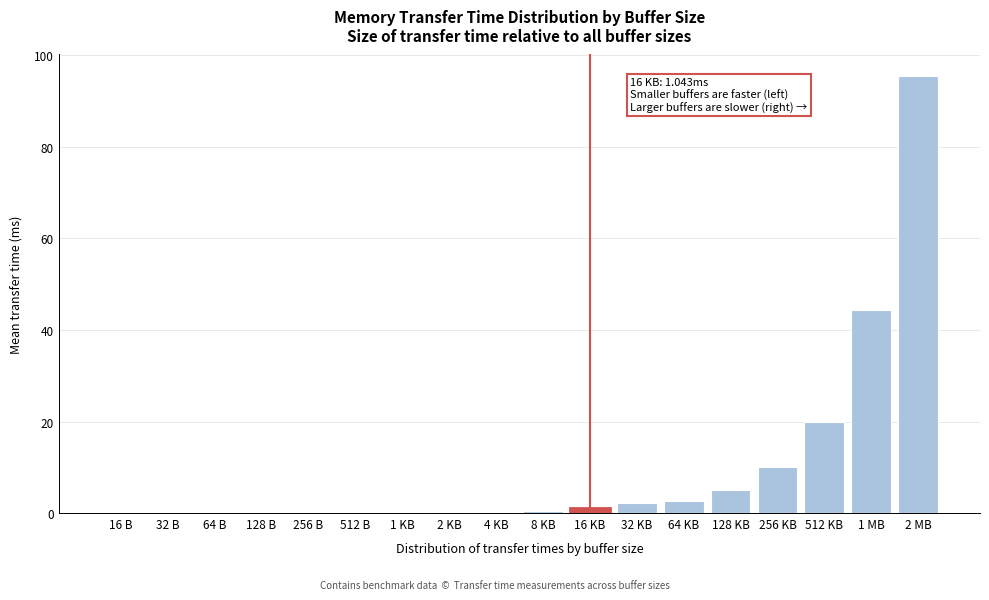

What is the sum of all values?

181.8